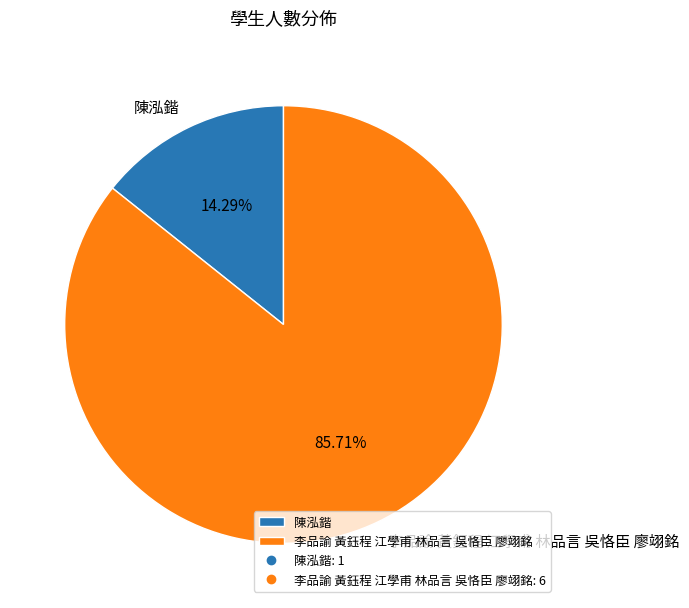

How many slices are in this pie chart?

2